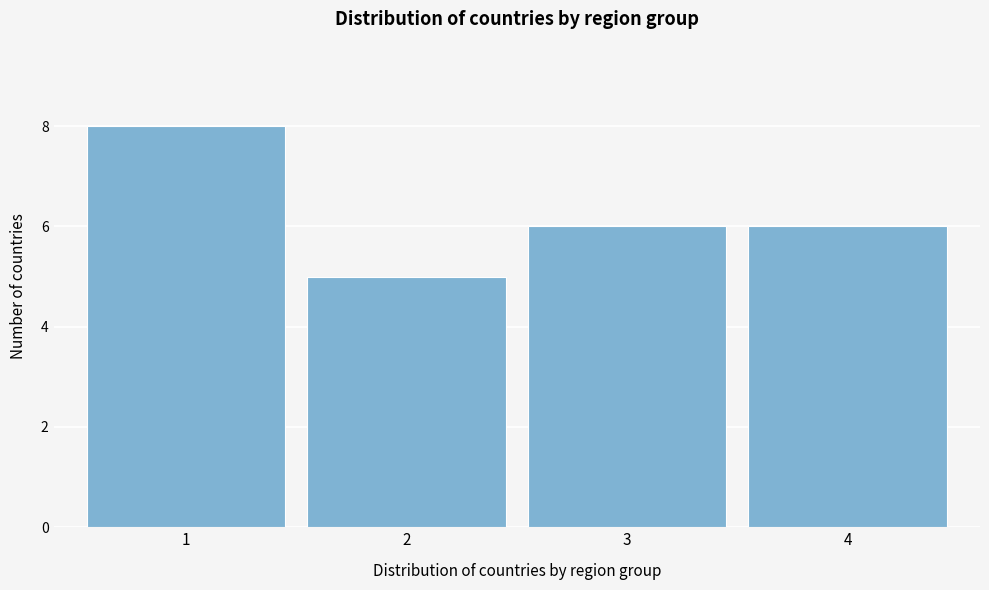

How tall is the bar that spans 3.5 to 4.5 on the x-axis? The values are not printed on the chart, so give them approximately, as read against the axis.

6